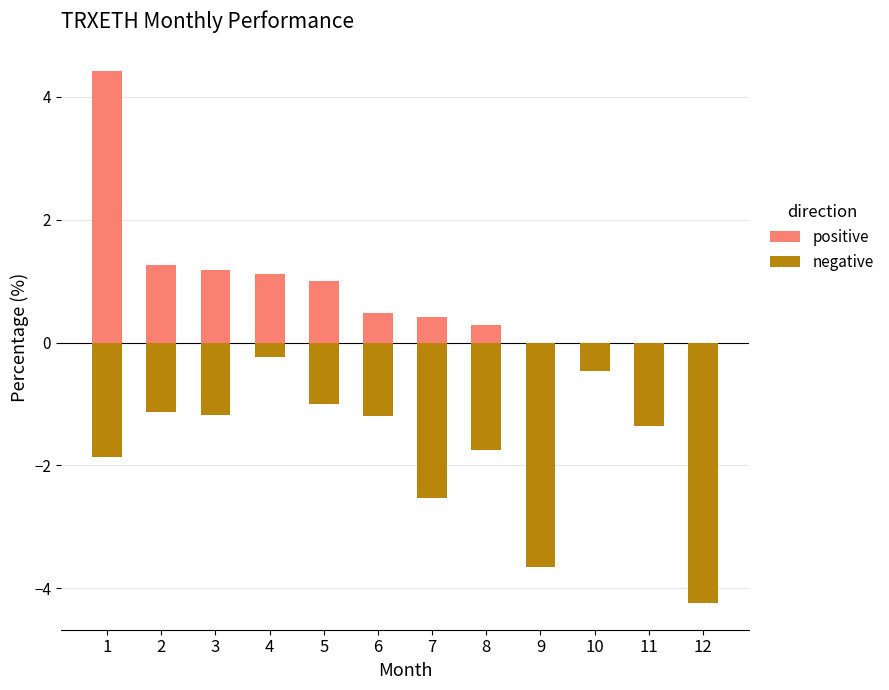

Does the chart contain any negative values?

Yes